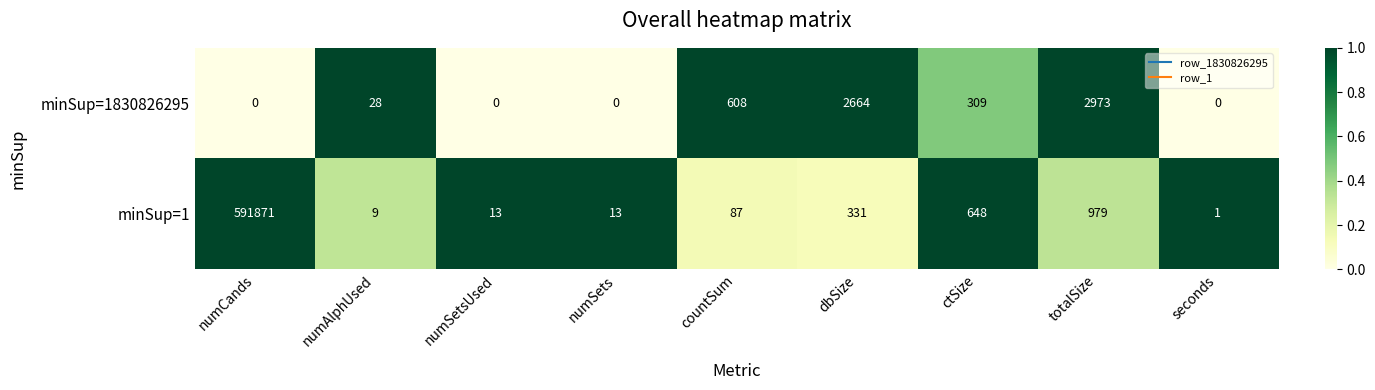

Is it true that minSup=1 equals 130506 at numCands?

False